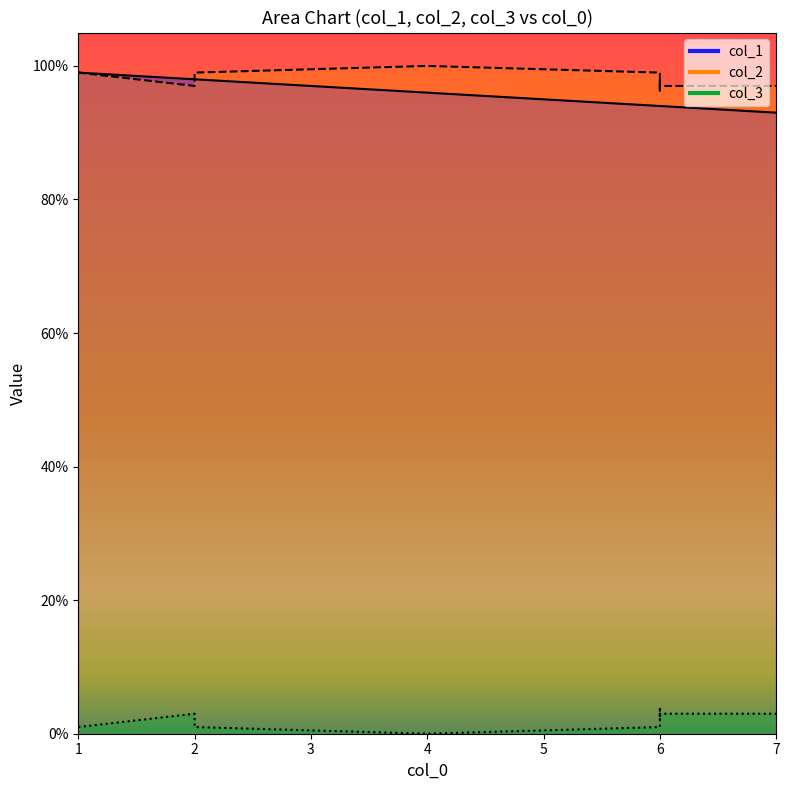

Which series has the largest range (max minus min)?

col_1